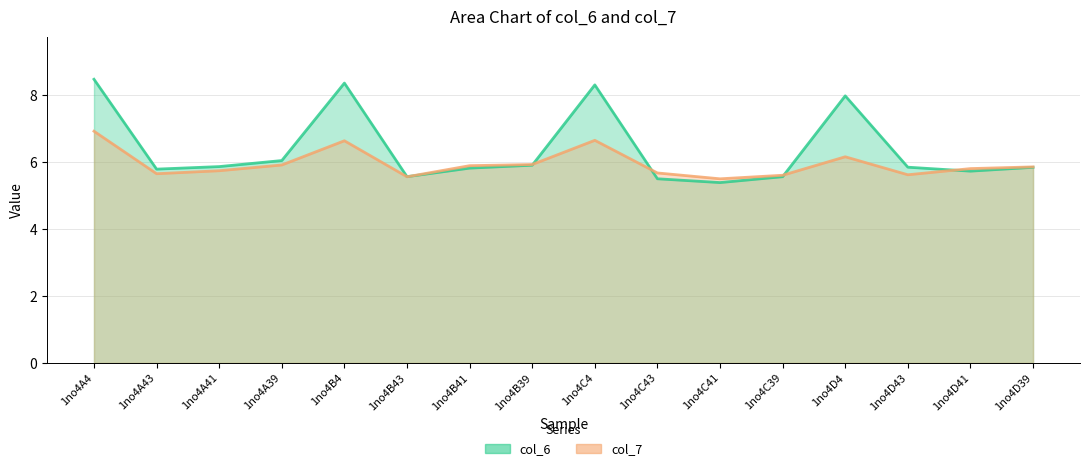

What is the total value across all series at 1no4C39?

11.2